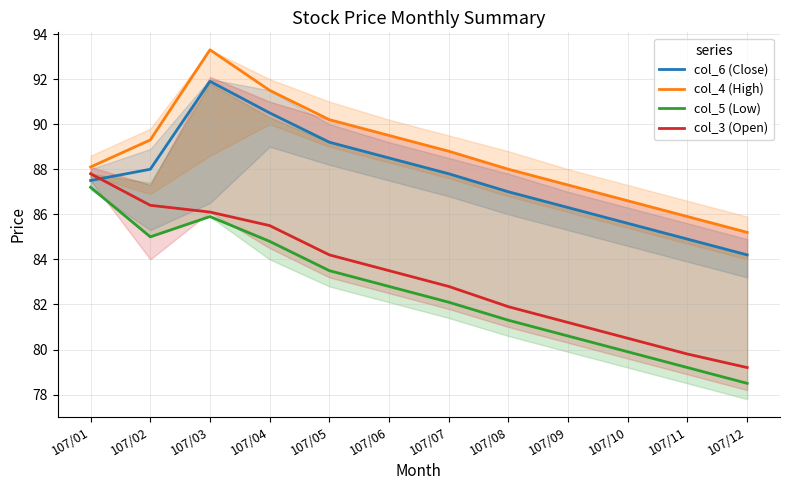

Where is the first local maximum for col_6 (Close)?

107/03